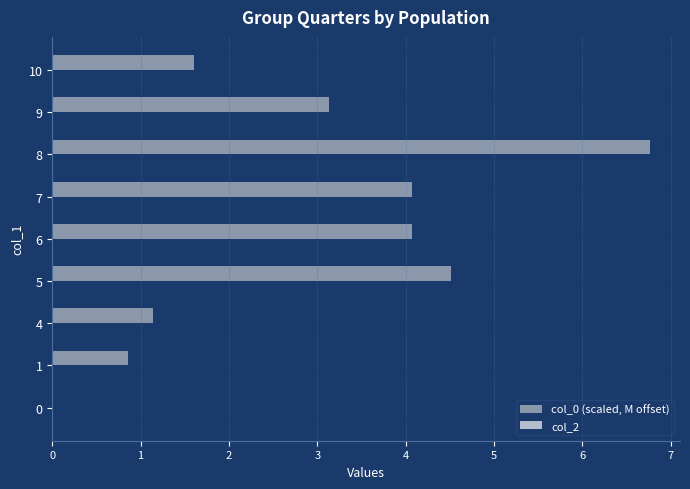

True or false: the data shows 3.1 at 9.

True